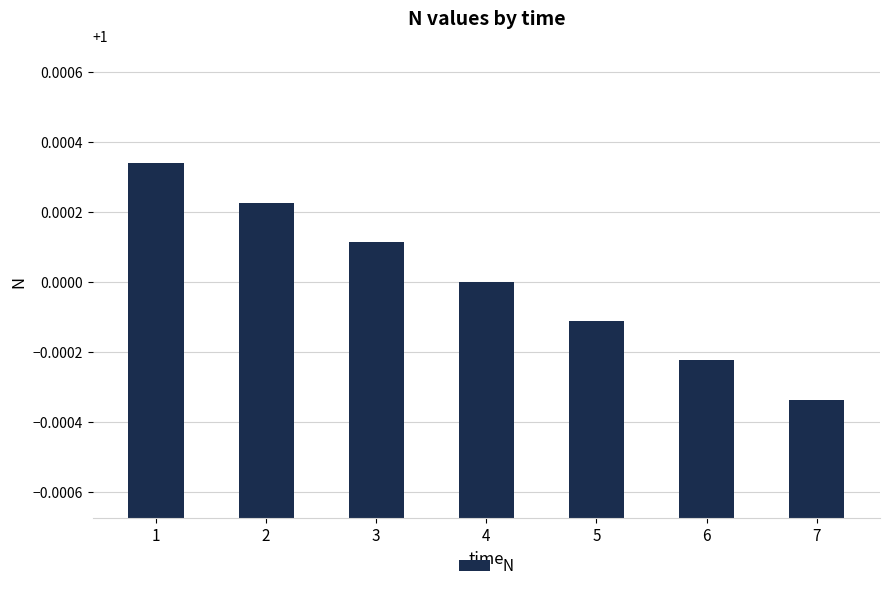

How many bars are there in total?

7